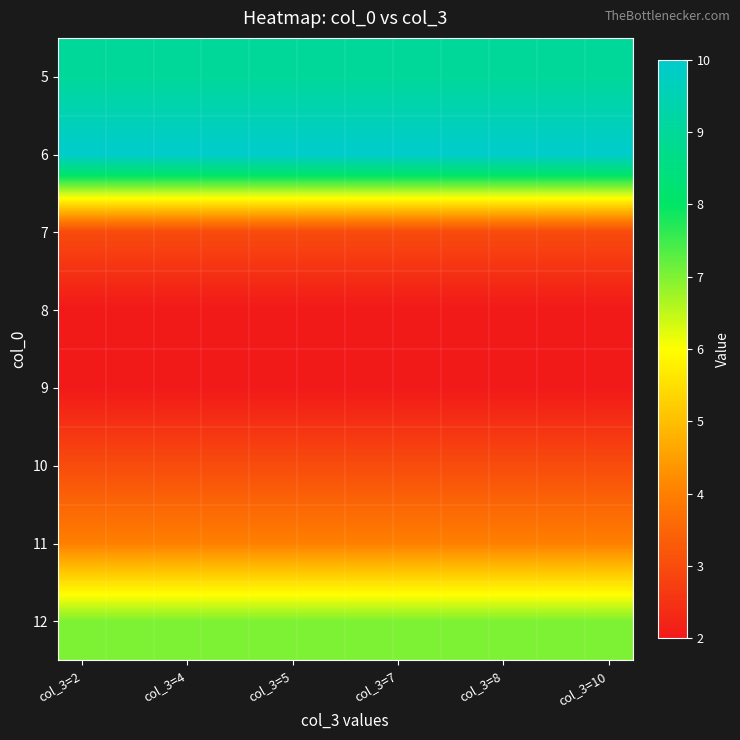

At which category does the chart reach its peak across all series?

col_3=2